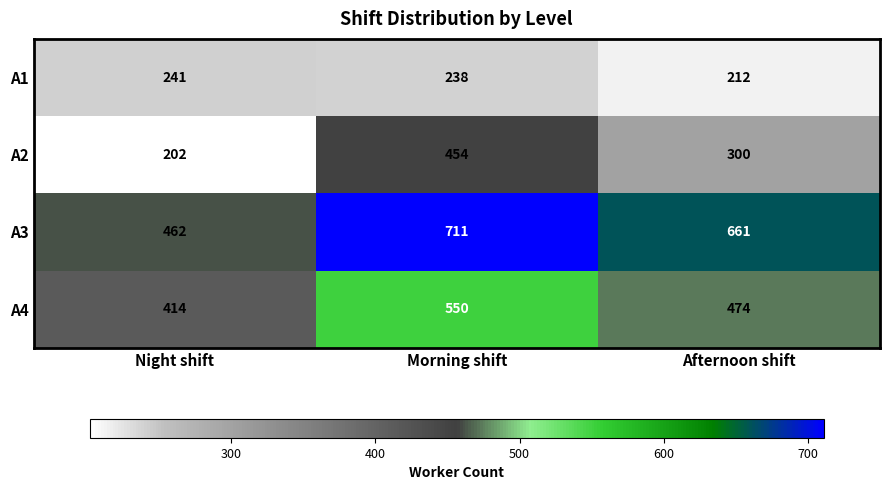

Reading right to left, list all the values displayed in this chart.

A1: 212	238	241
A2: 300	454	202
A3: 661	711	462
A4: 474	550	414